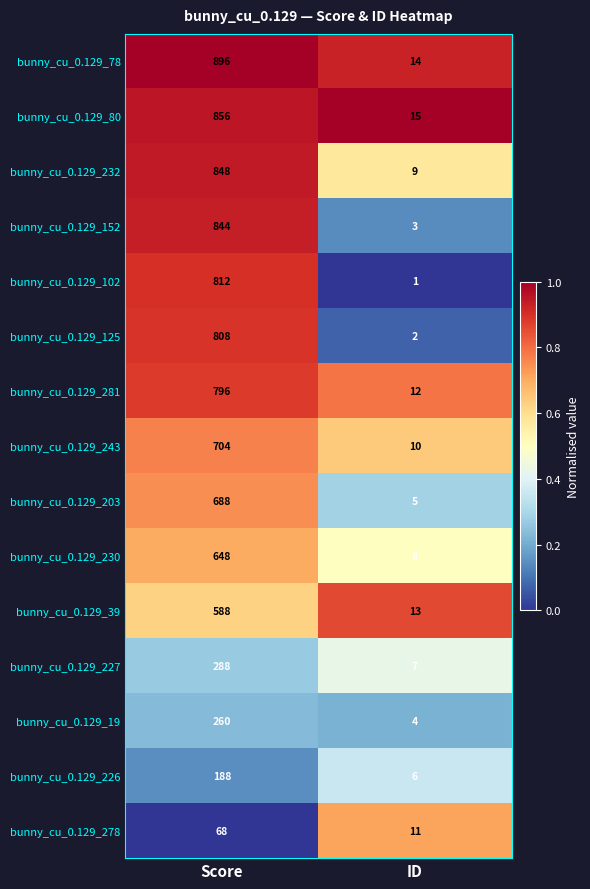

At Score, list the series in order from largest to smallest.

bunny_cu_0.129_78, bunny_cu_0.129_80, bunny_cu_0.129_232, bunny_cu_0.129_152, bunny_cu_0.129_102, bunny_cu_0.129_125, bunny_cu_0.129_281, bunny_cu_0.129_243, bunny_cu_0.129_203, bunny_cu_0.129_230, bunny_cu_0.129_39, bunny_cu_0.129_227, bunny_cu_0.129_19, bunny_cu_0.129_226, bunny_cu_0.129_278